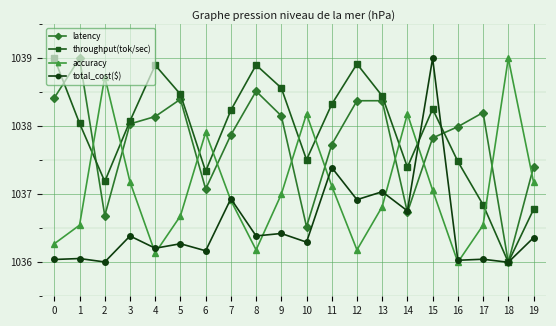

Between which two adjacent categories do accuracy and throughput(tok/sec) first intersect?

1 and 2